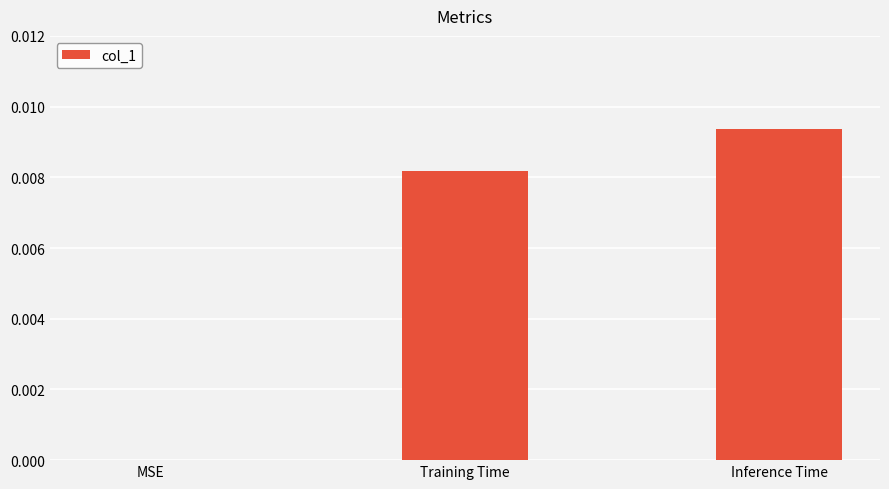

How many data points does each series have?

3